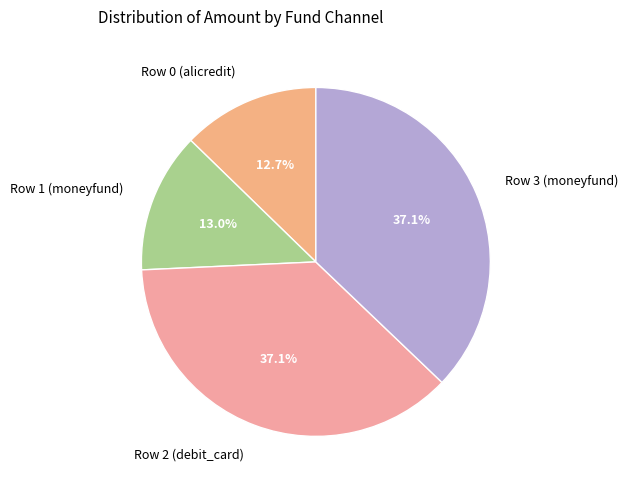

Is there a majority slice in this chart?

No